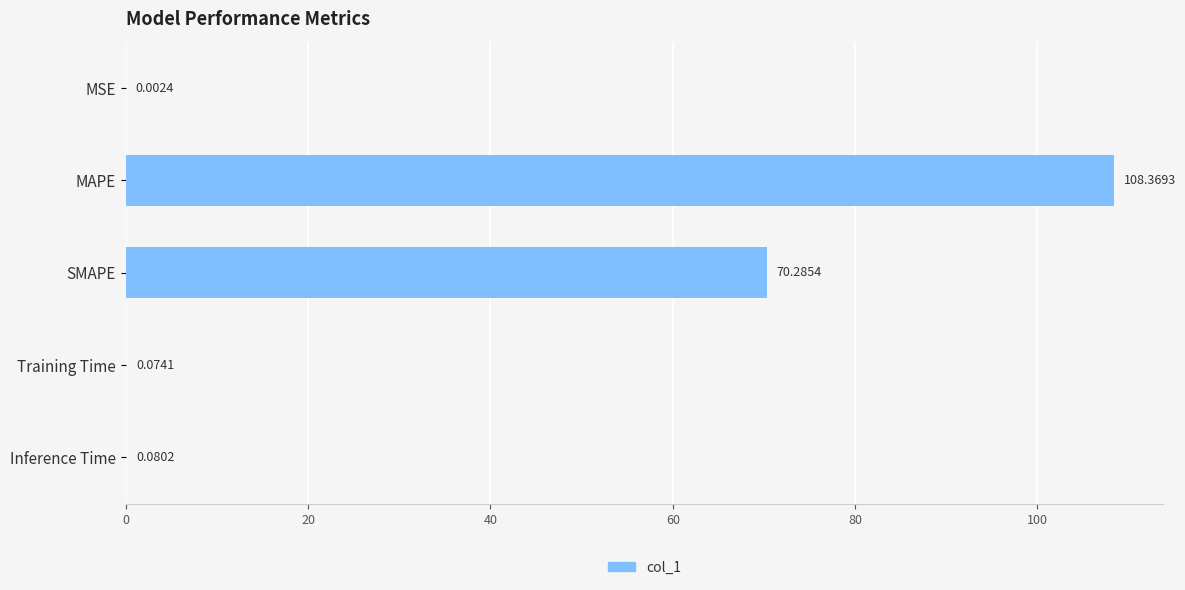

At which category does the chart reach its peak across all series?

MAPE